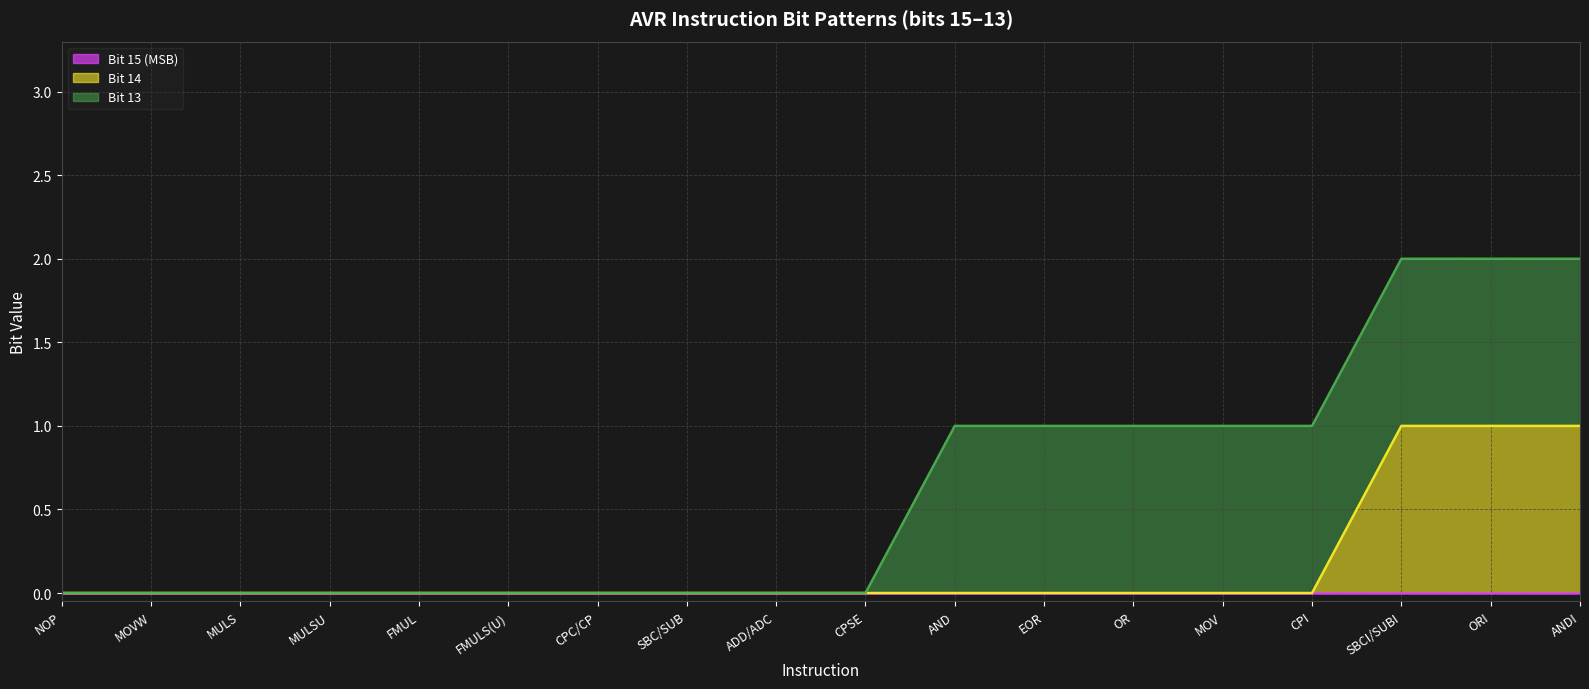

The value of Bit 13 at CPSE is 0. True or false?

True